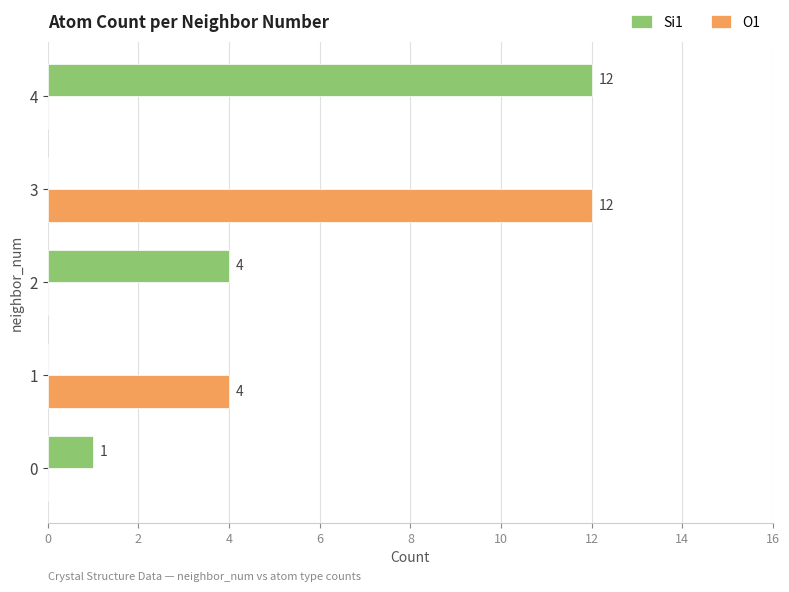

What is the sum of all Si1 values?

17